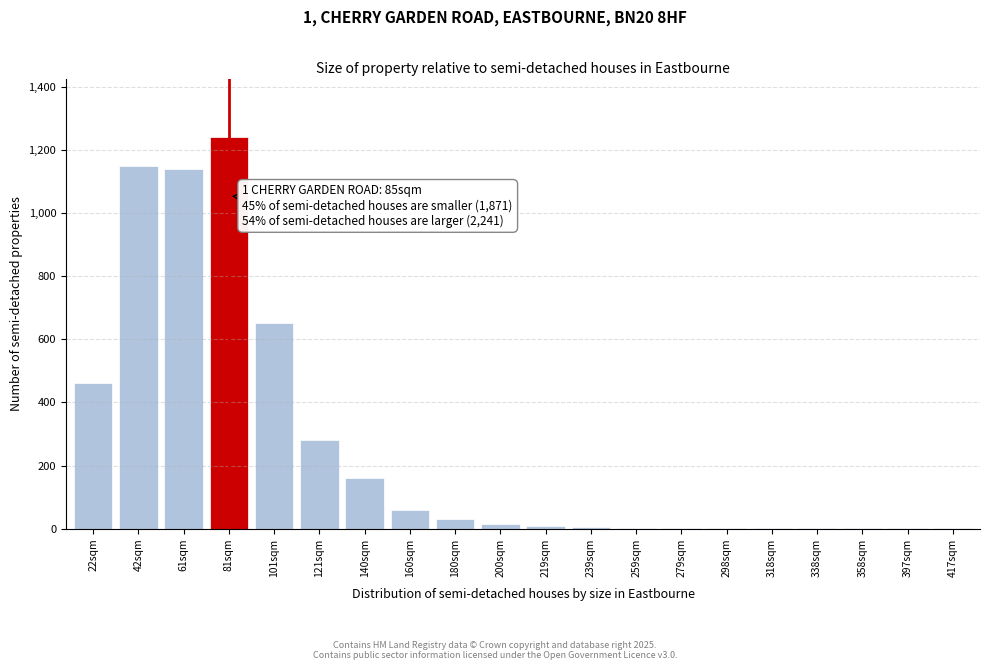

Which label corresponds to the largest value in the chart?

81sqm